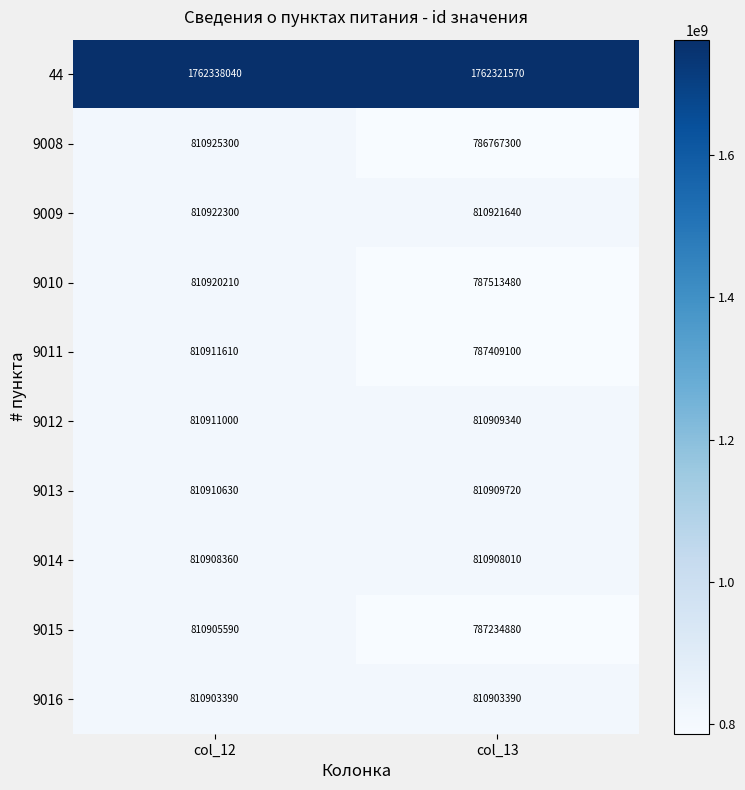

Reading left to right, what are all the values shown in this chart?

44: col_12=1762338040	col_13=1762321570
9008: col_12=810925300	col_13=786767300
9009: col_12=810922300	col_13=810921640
9010: col_12=810920210	col_13=787513480
9011: col_12=810911610	col_13=787409100
9012: col_12=810911000	col_13=810909340
9013: col_12=810910630	col_13=810909720
9014: col_12=810908360	col_13=810908010
9015: col_12=810905590	col_13=787234880
9016: col_12=810903390	col_13=810903390